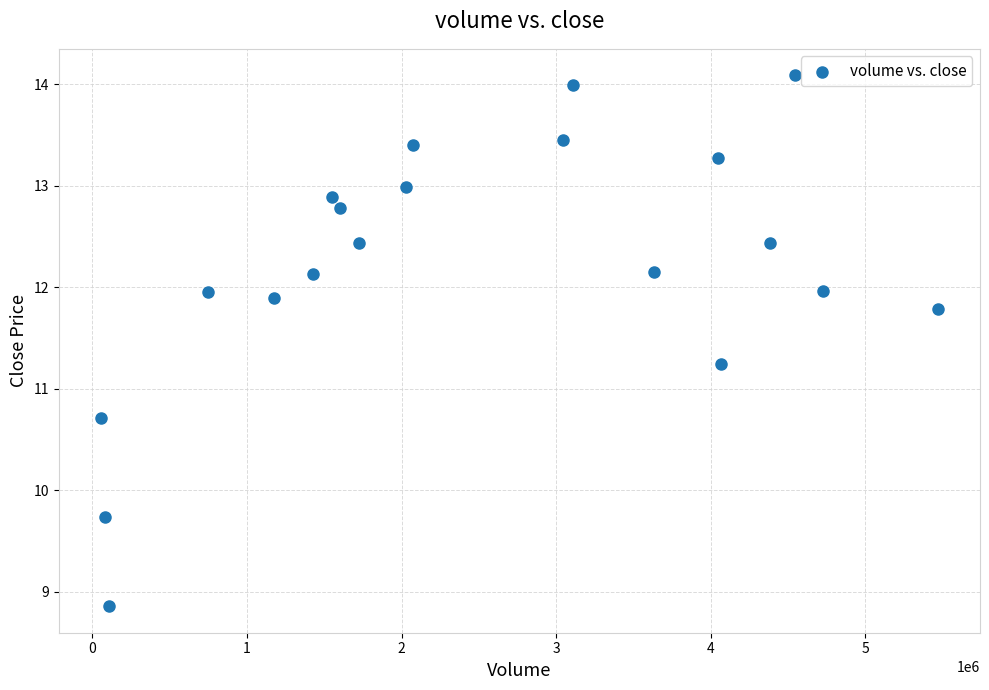

What is the range of Y values (max minus min)?

5.2